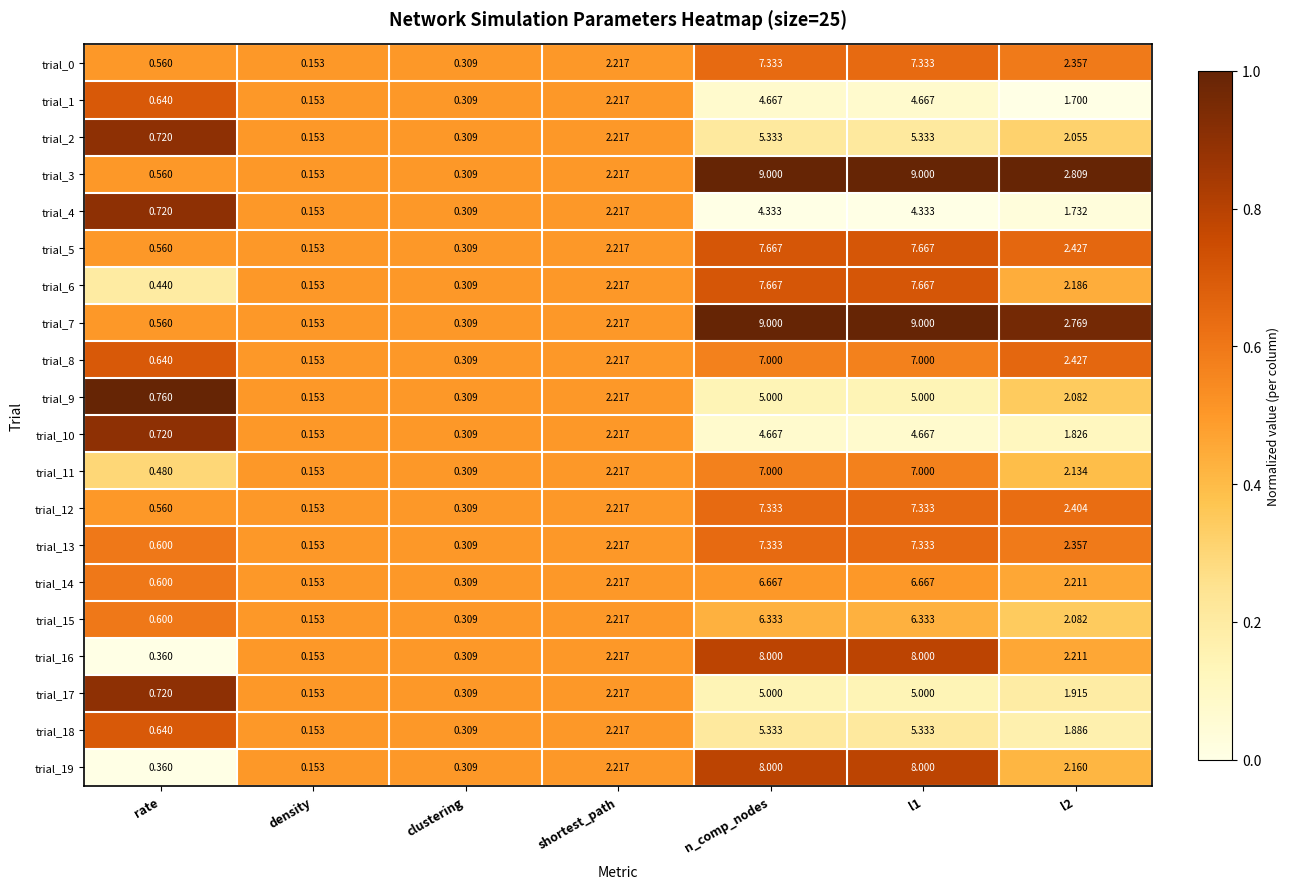

What is the total value across all series at n_comp_nodes?

132.7